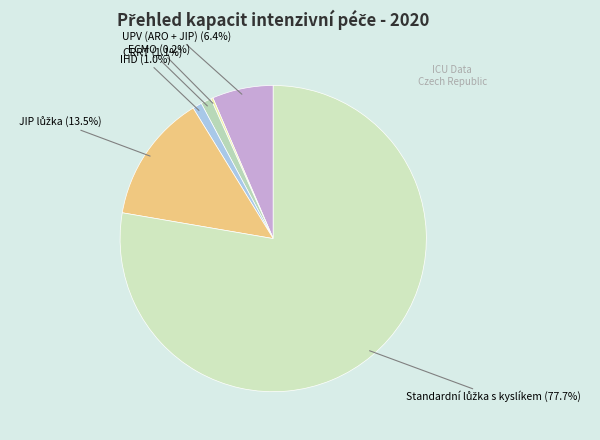

Is there any slice that represents more than half of the pie?

Yes